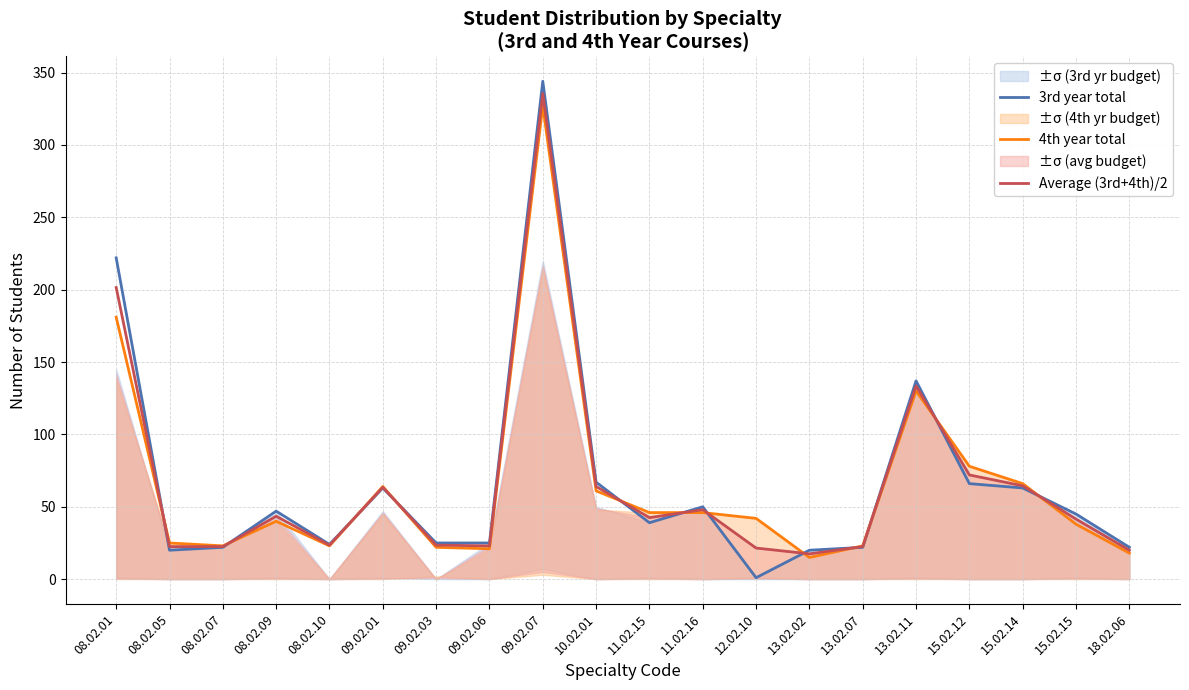

What is the total value across all series at 08.02.05?

67.5